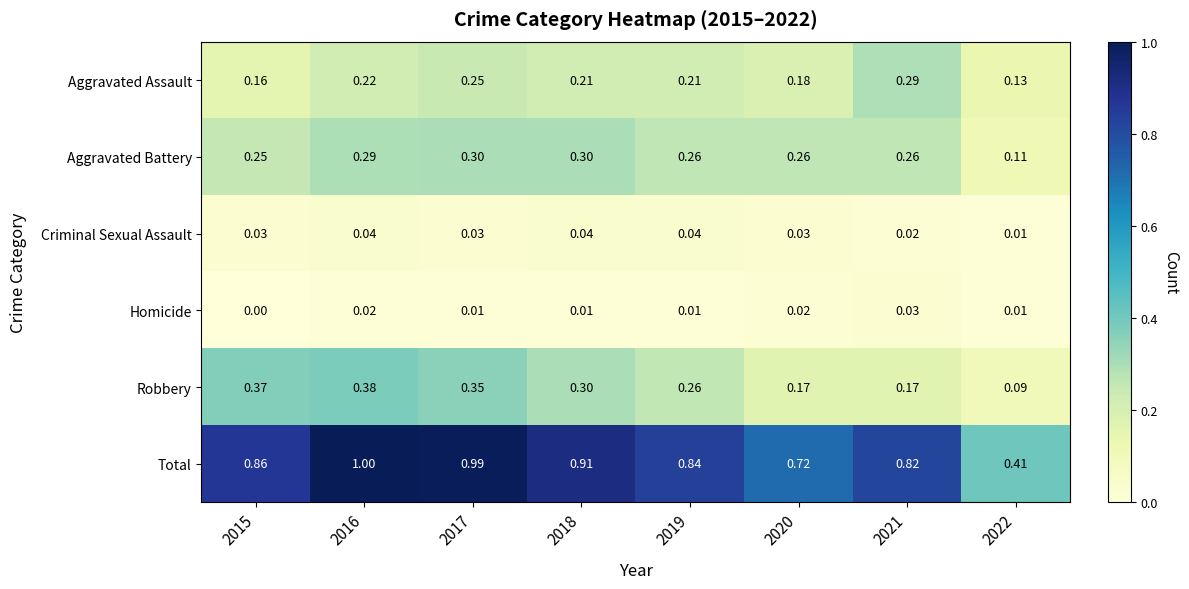

Between 2015 and 2022, which series saw the biggest shift?

Total